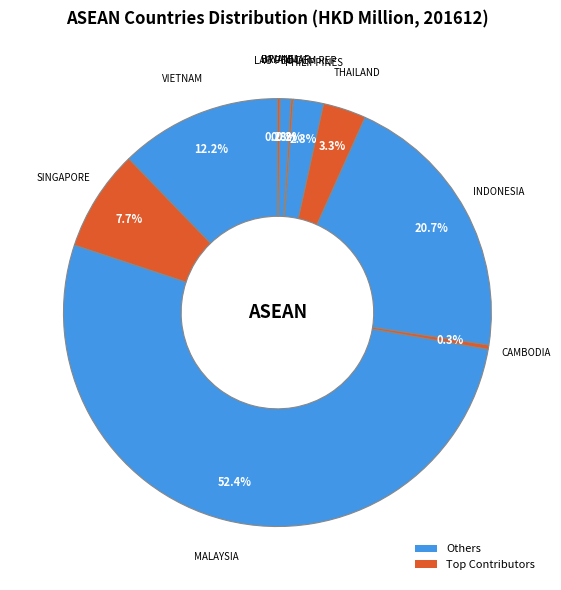

How many slices are in this pie chart?

10